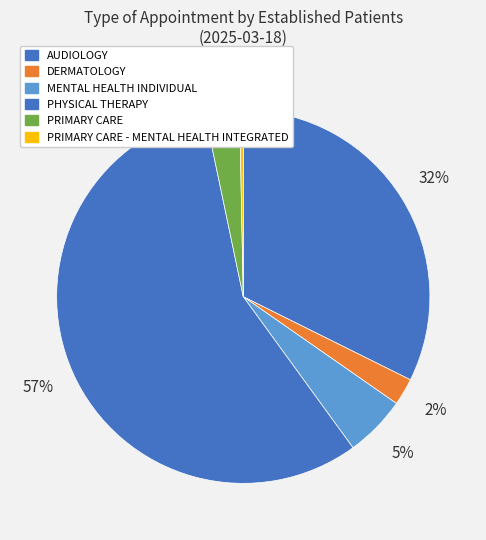

What percentage is the PRIMARY CARE slice, to the nearest percent?

3%